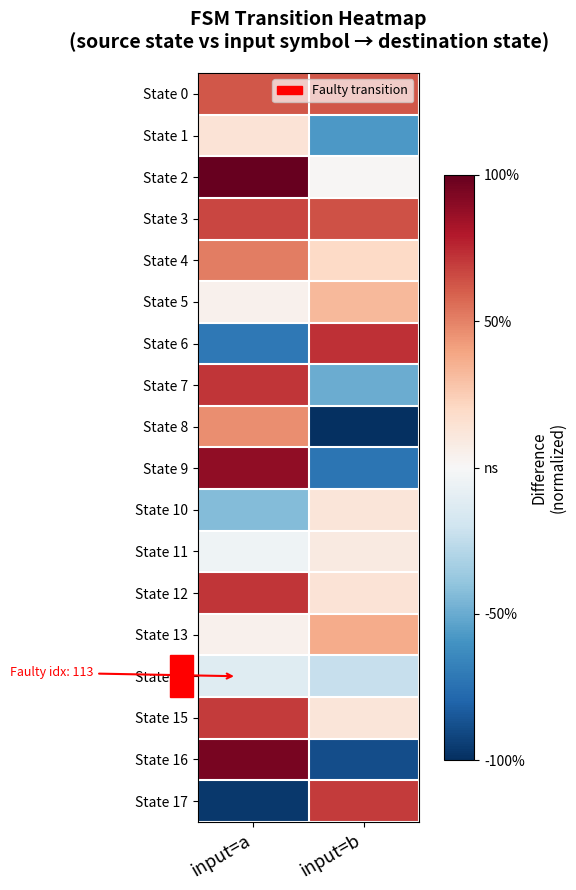

At which category is the sum across all series the highest?

input=a